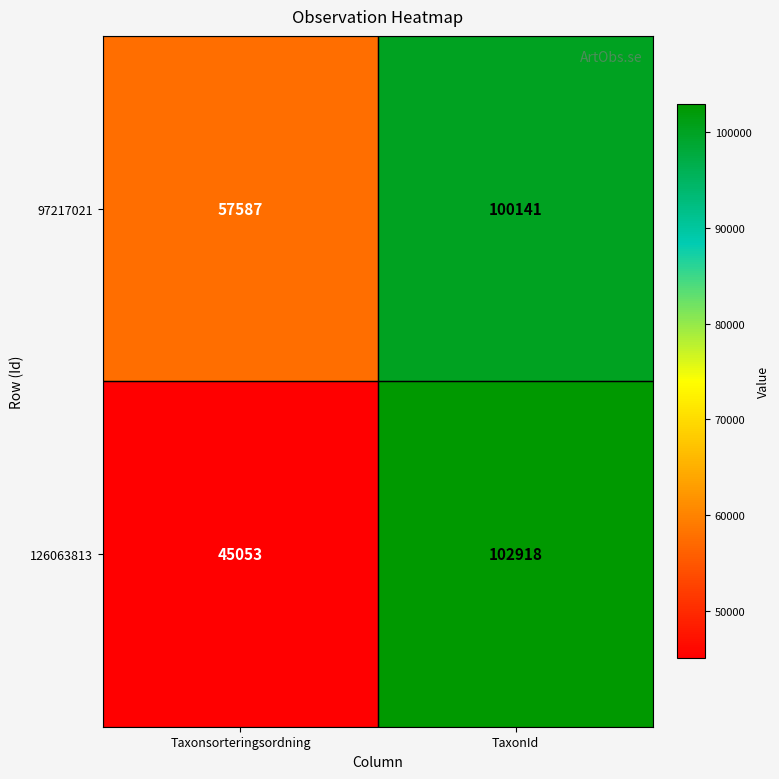

What is the difference between the maximum and minimum values in the 126063813 series?

57865